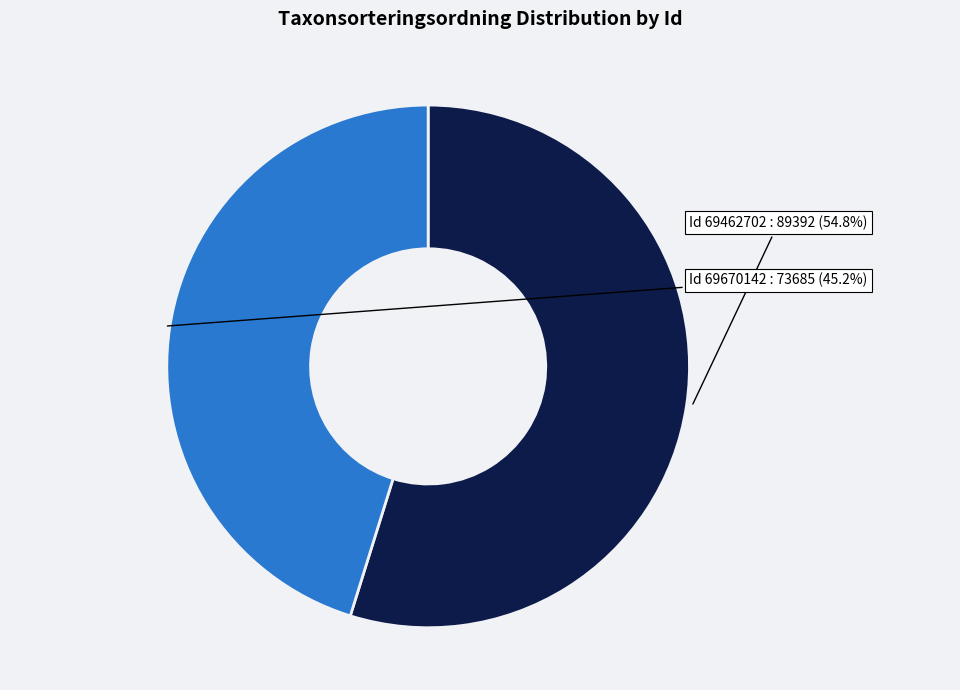

Is there any slice that represents more than half of the pie?

Yes